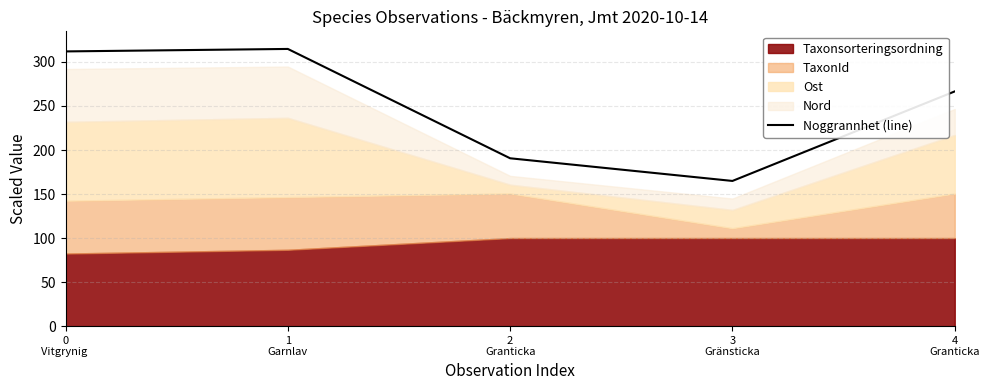

How many points are higher than both their immediate neighbors (excluding endpoints)?

1